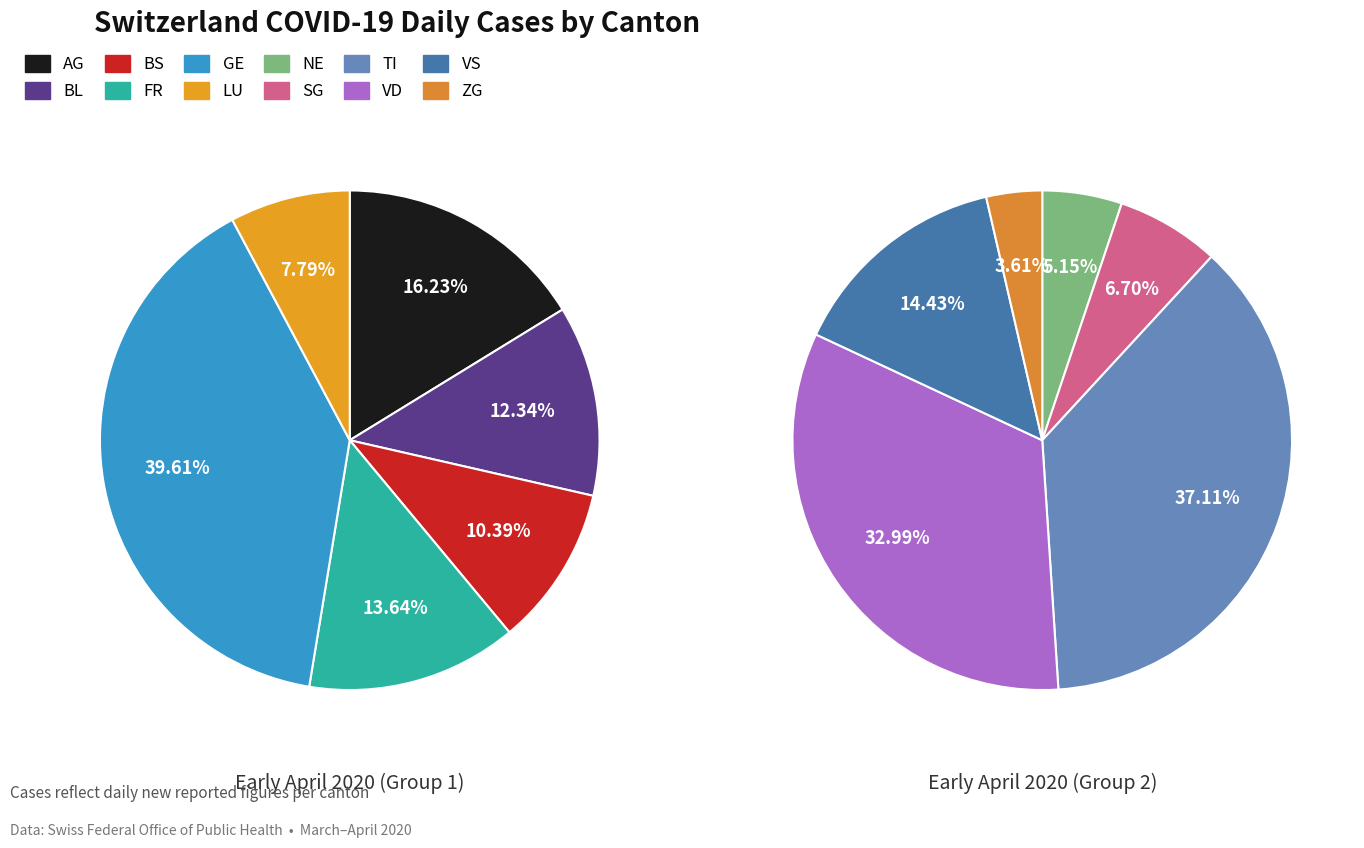

Is VD the majority of the pie?

No